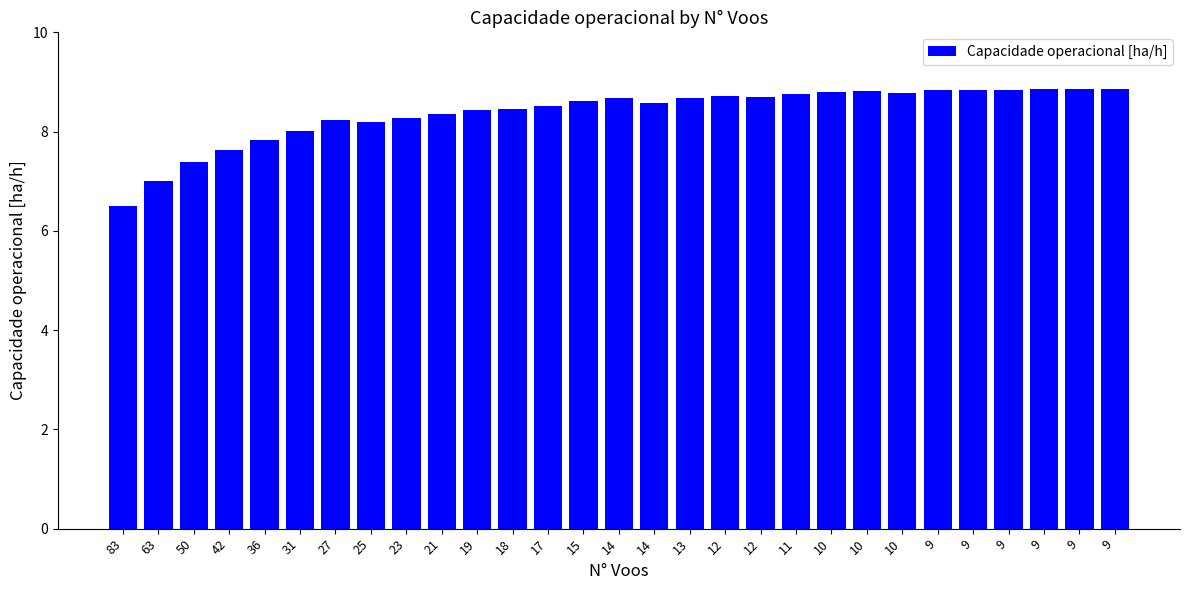

How many bars are there in total?

29